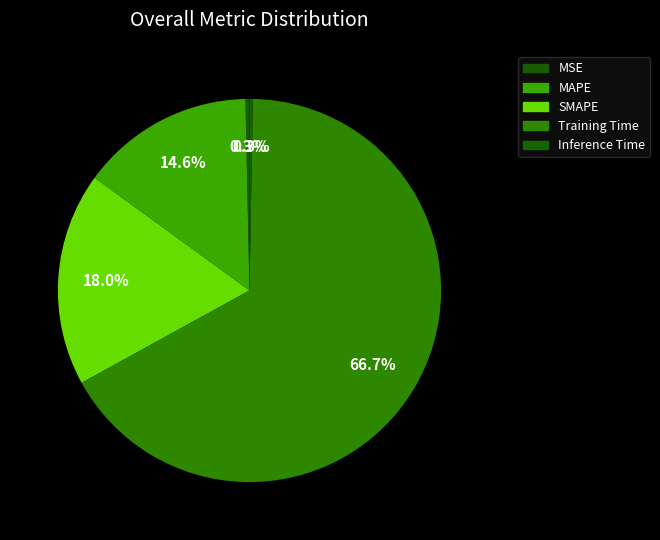

Do SMAPE and MAPE together represent more than half of the pie?

No